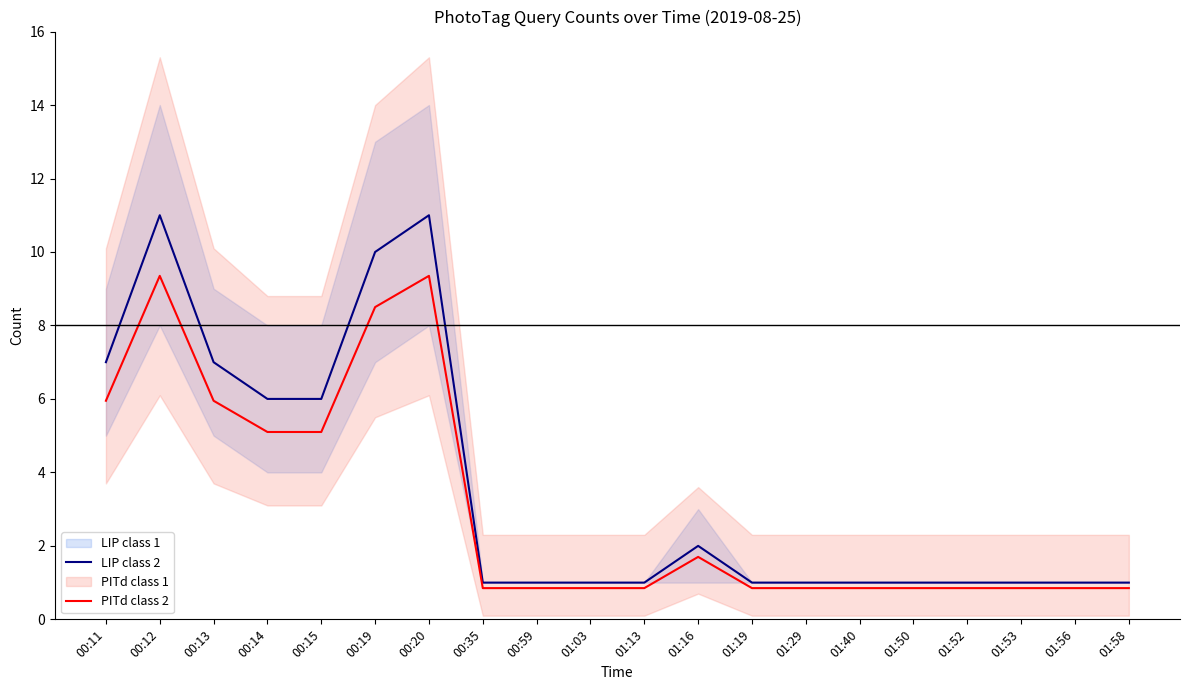

At which category is the sum across all series the highest?

00:12